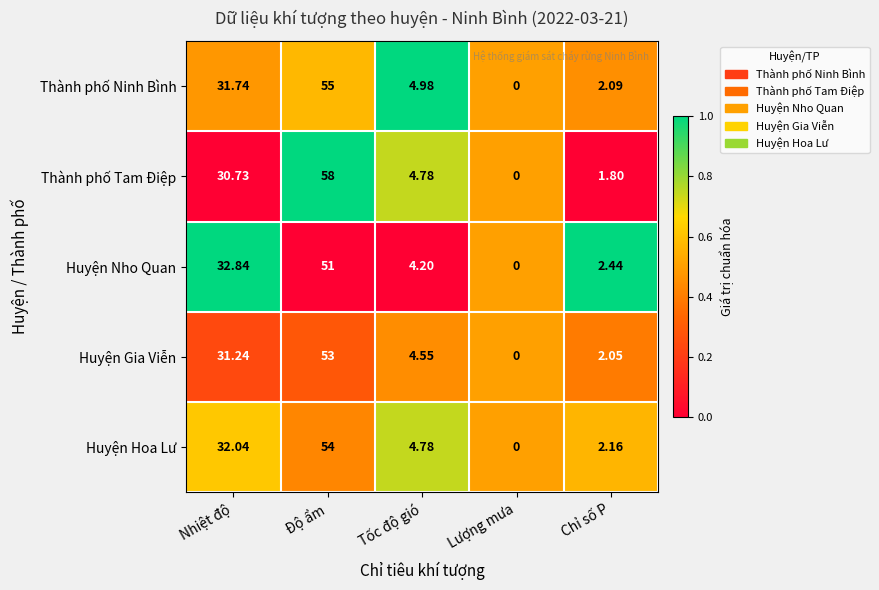

Which series has the largest total across all categories?

Thành phố Tam Điệp